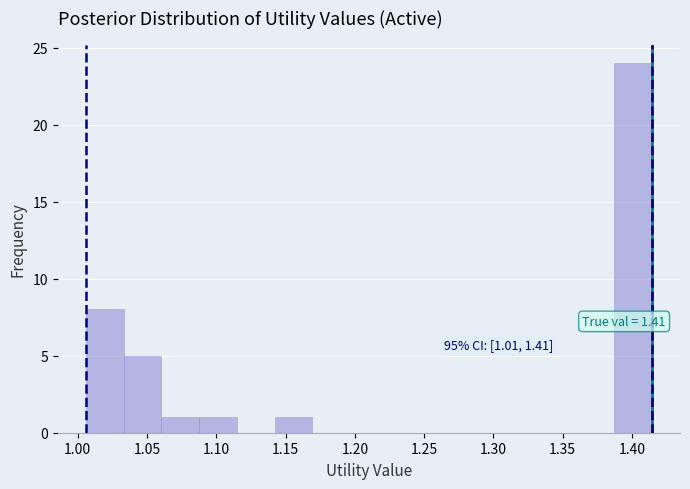

Which range on the x-axis has the tallest bar?

1.385 to 1.415